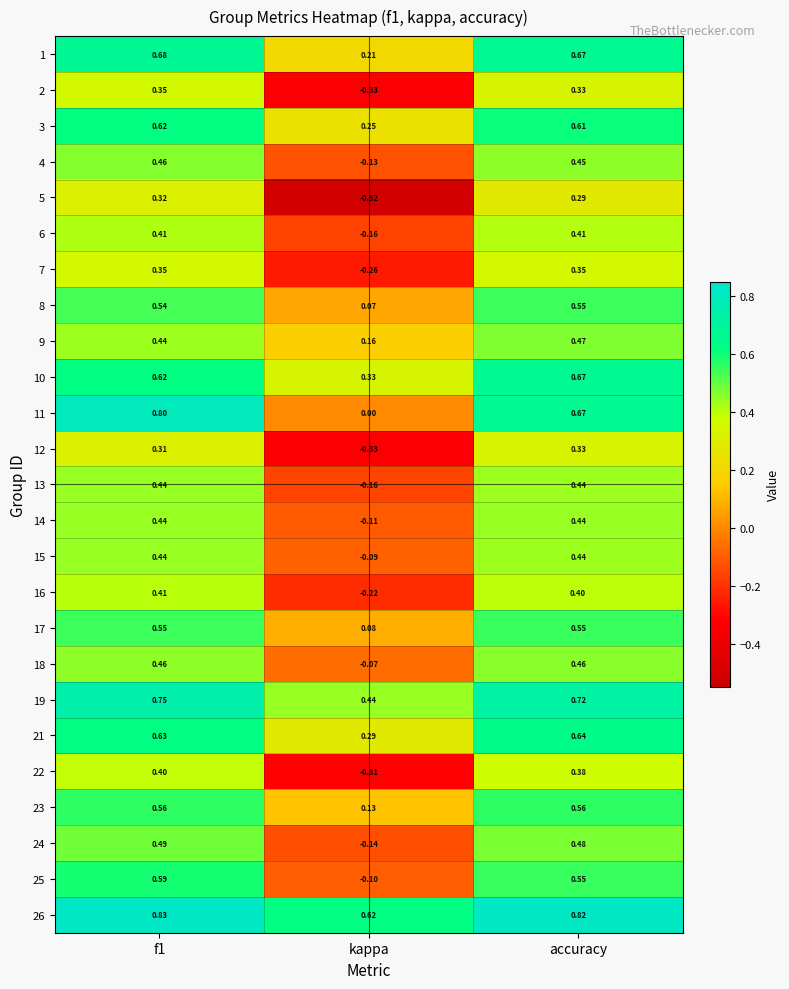

Where is 15 nearest to the value 0?

kappa